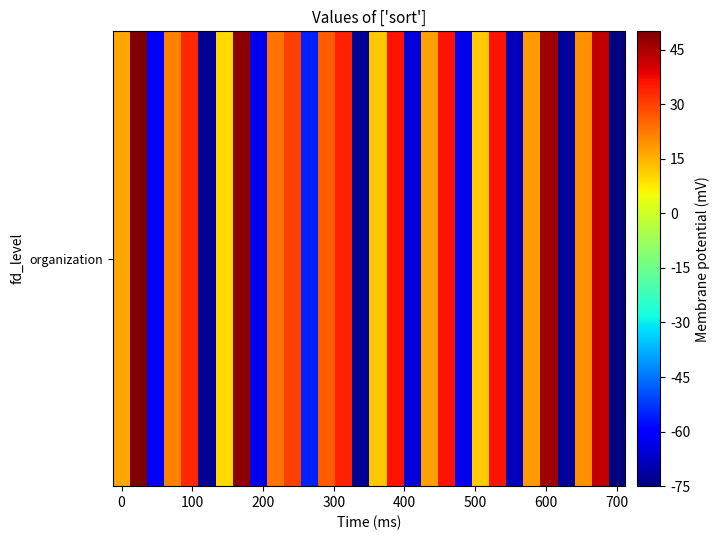

Which category has the lowest value across all series?

700